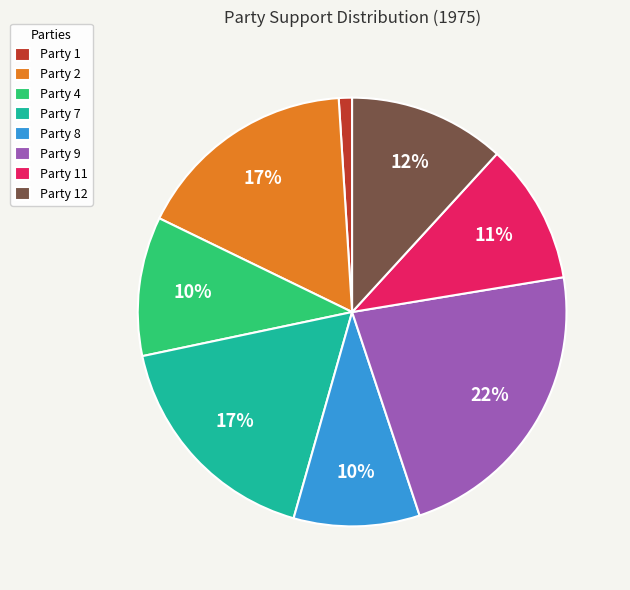

To the nearest percent, what percentage of the pie is Party 12?

12%